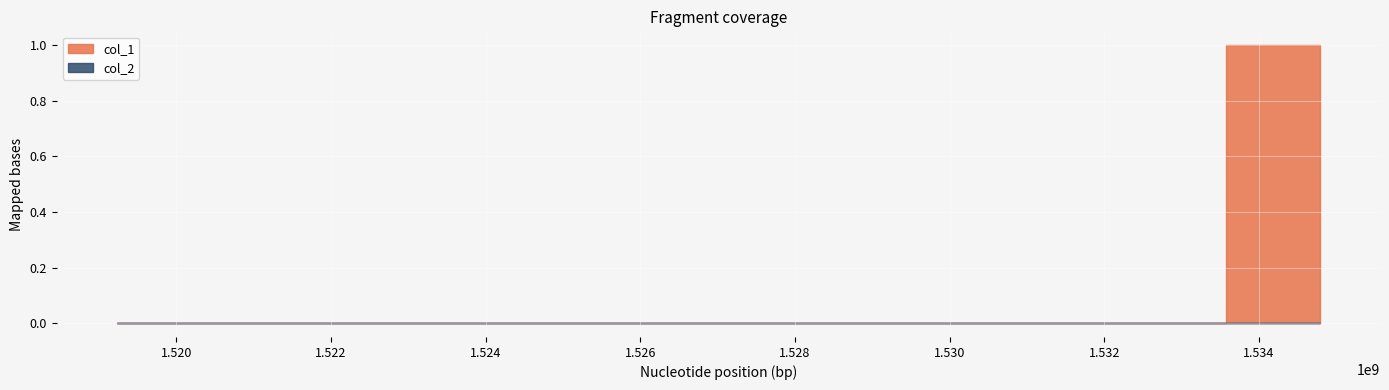

Rank the series by their average value, from highest to lowest.

col_1, col_2